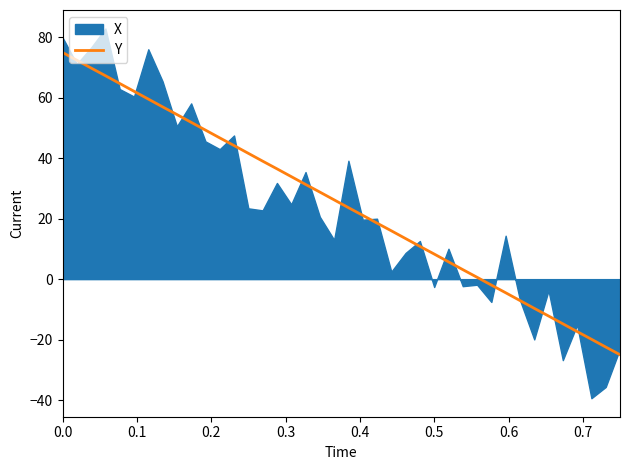

What is the maximum value for Y?

75.0